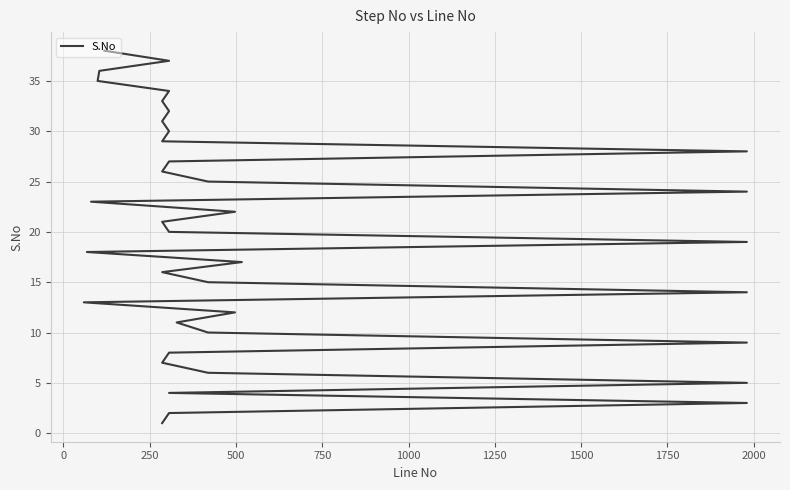

How many lines are shown in the chart?

1